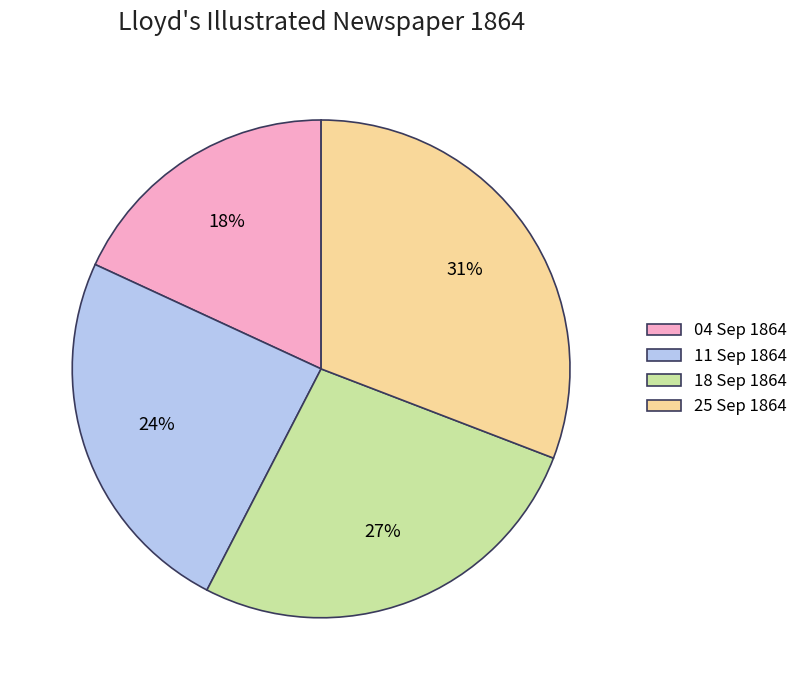

What is the largest slice in the pie chart?

25 Sep 1864